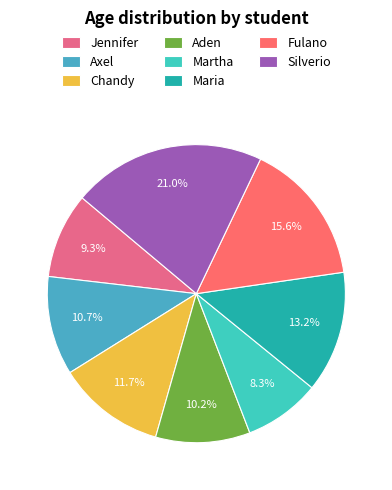

Count the number of slices in the pie.

8